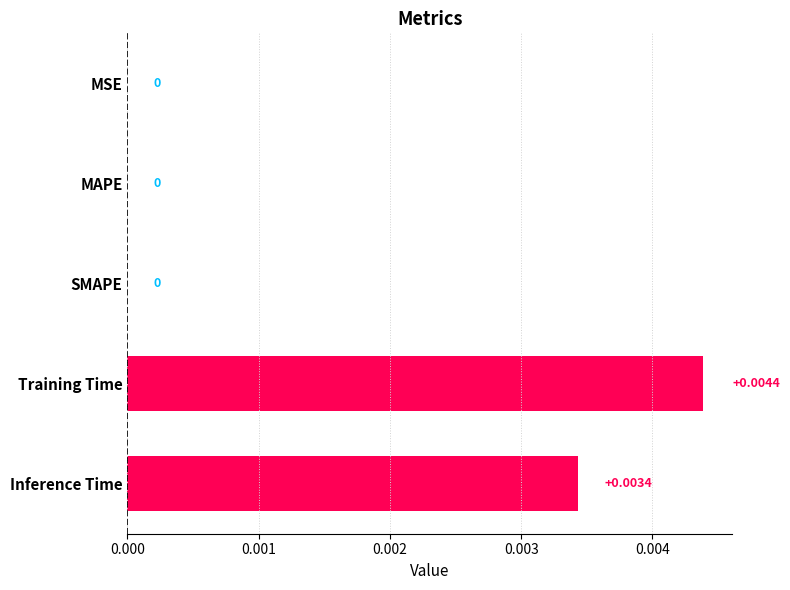

Which label corresponds to the largest value in the chart?

Training Time